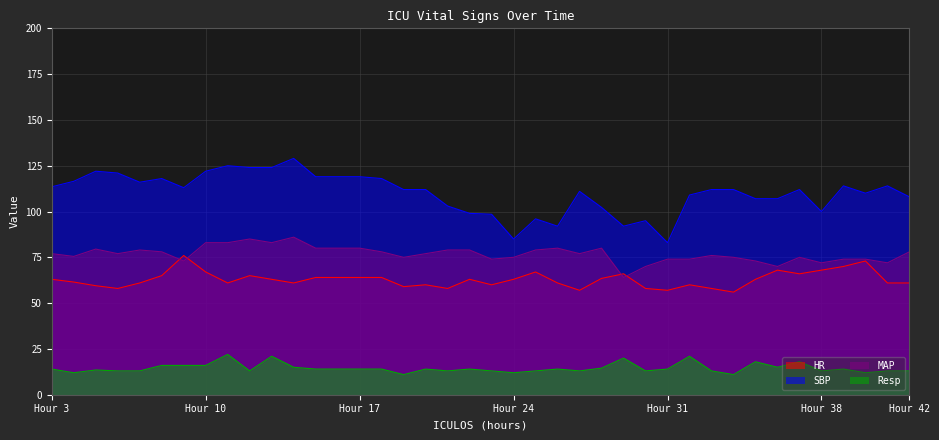

True or false: SBP and HR cross at least once.

False